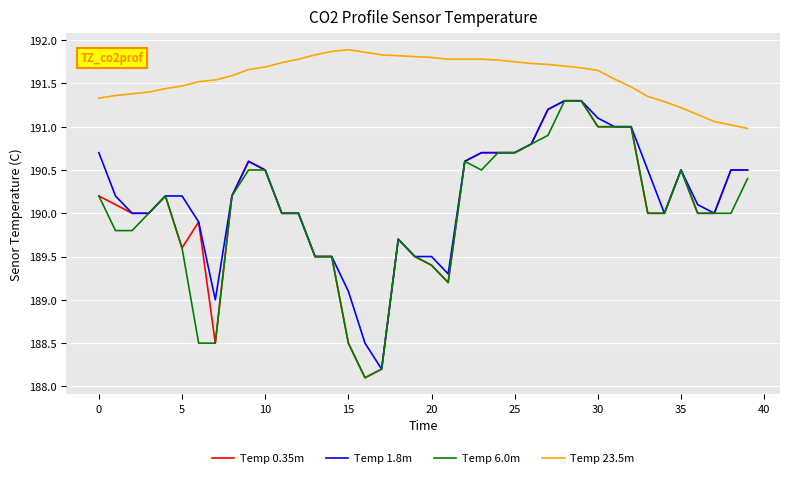

True or false: Temp 6.0m and Temp 23.5m intersect in this chart.

False